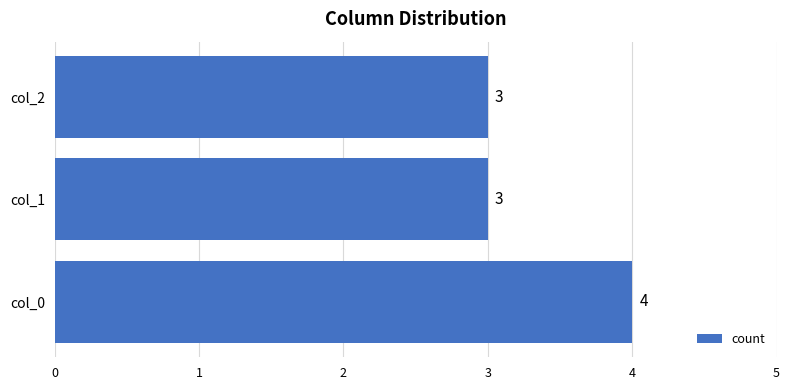

Count the values in the range 3 to 4.

3